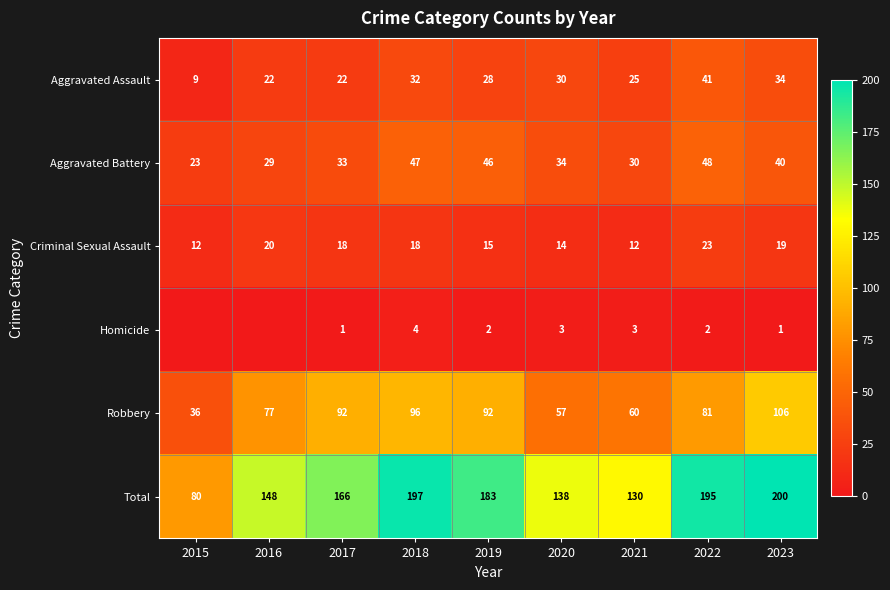

Count the number of categories in the chart.

9